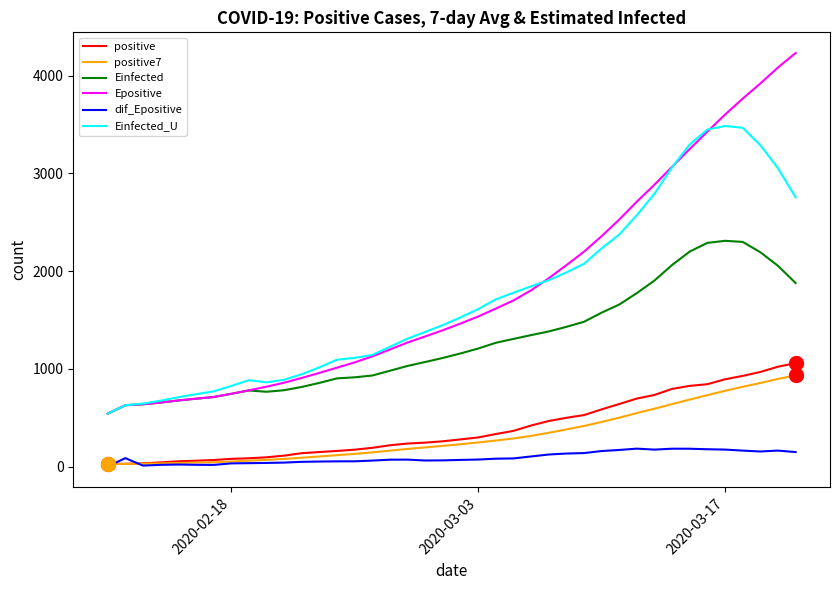

True or false: Epositive and dif_Epositive intersect in this chart.

False